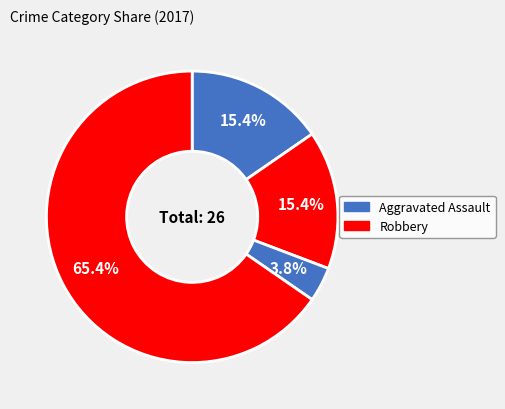

Count the number of slices in the pie.

4